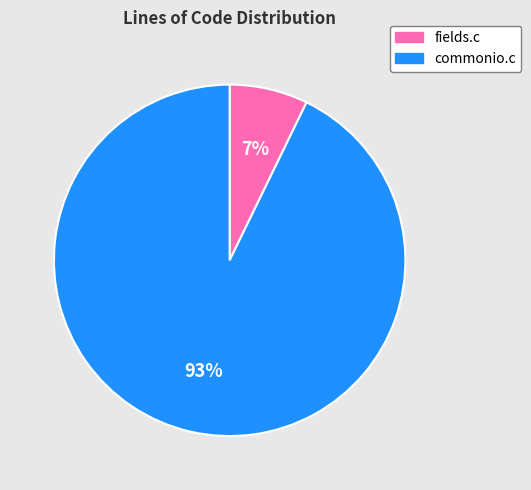

Is the sum of fields.c and commonio.c greater than half?

Yes